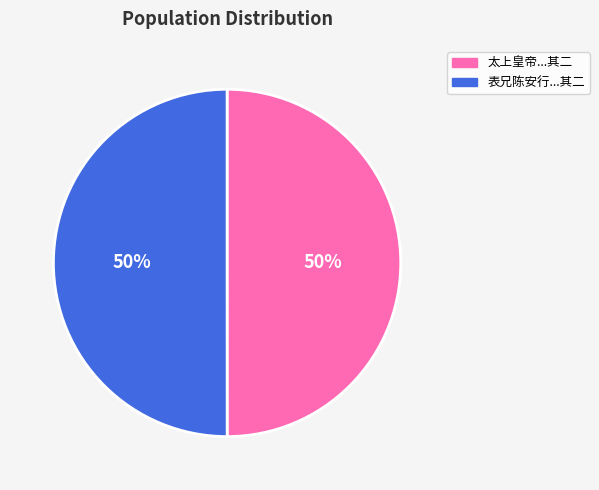

What percentage is the 表兄陈安行...其二 slice, to the nearest percent?

50%